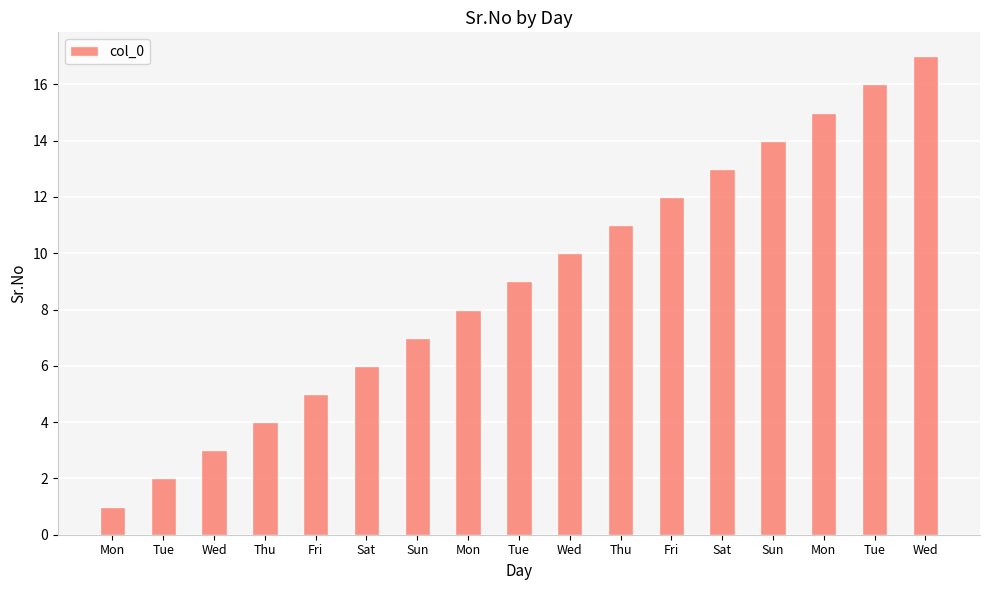

What is the maximum value shown in the chart?

17